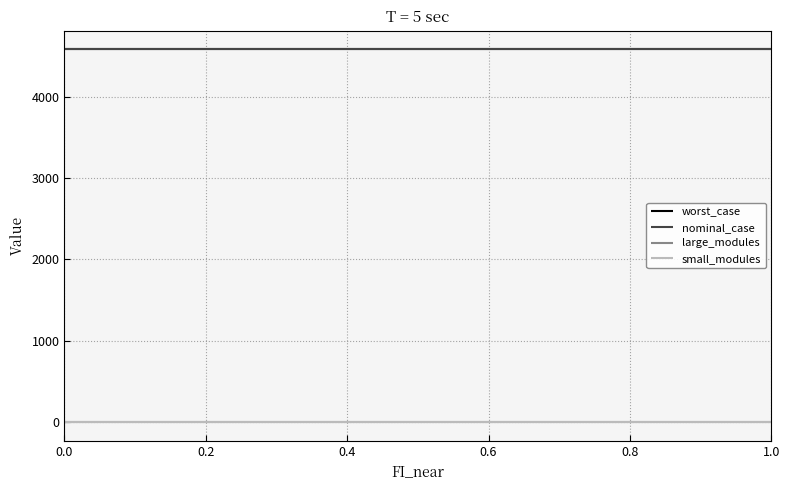

What is the maximum value for worst_case?

4584.7